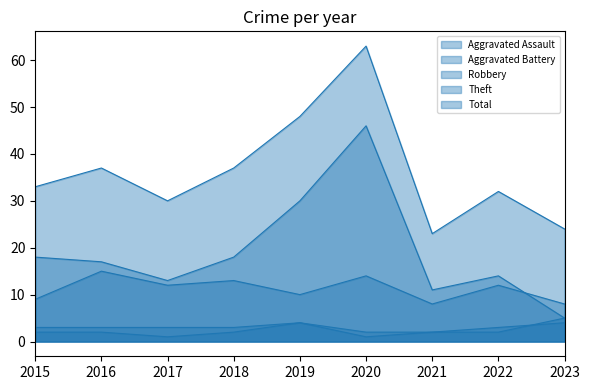

How many data points in Robbery are above 12?

3